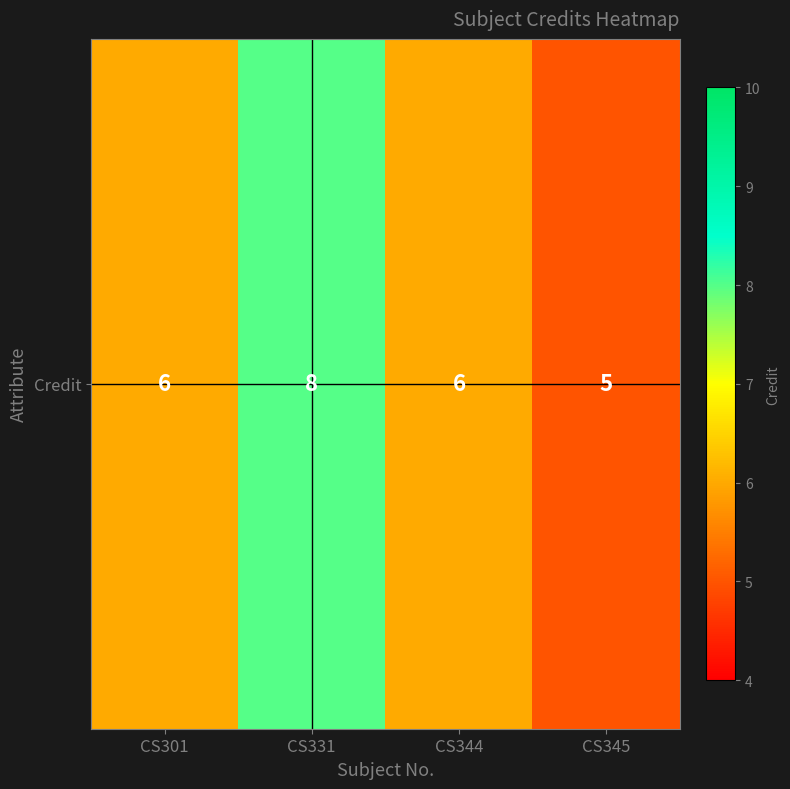

At which label is the value closest to 6?

CS301